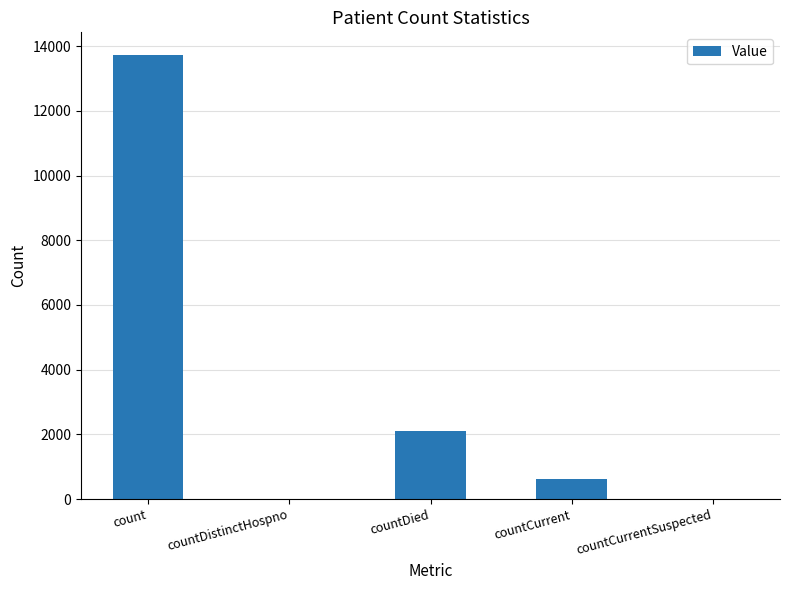

What is the sum of all values?

16482